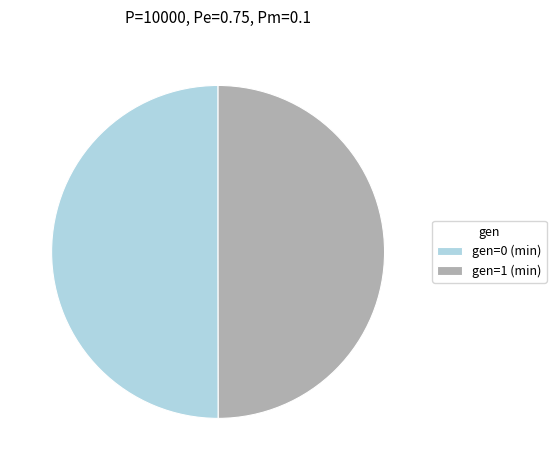

Is it true that gen=1 (min) is 37% of the pie?

False